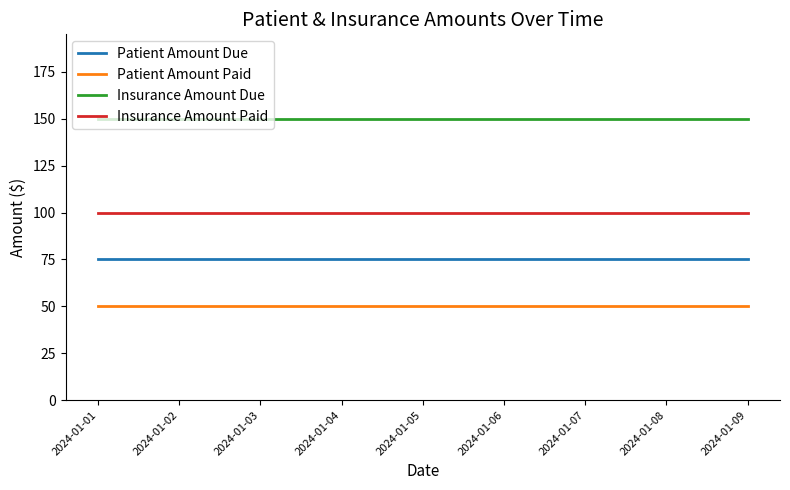

Is the value of Insurance Amount Paid at 2024-01-06 greater than the value of Patient Amount Paid at 2024-01-03?

Yes